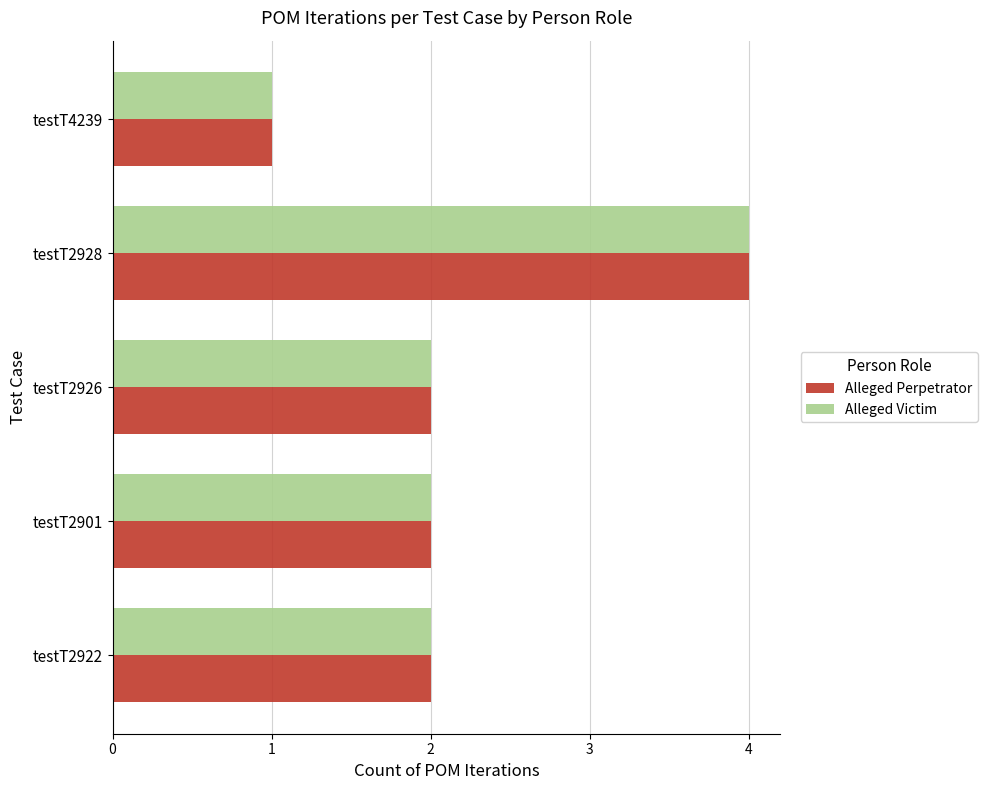

The value of Alleged Perpetrator at testT2928 is 6. True or false?

False